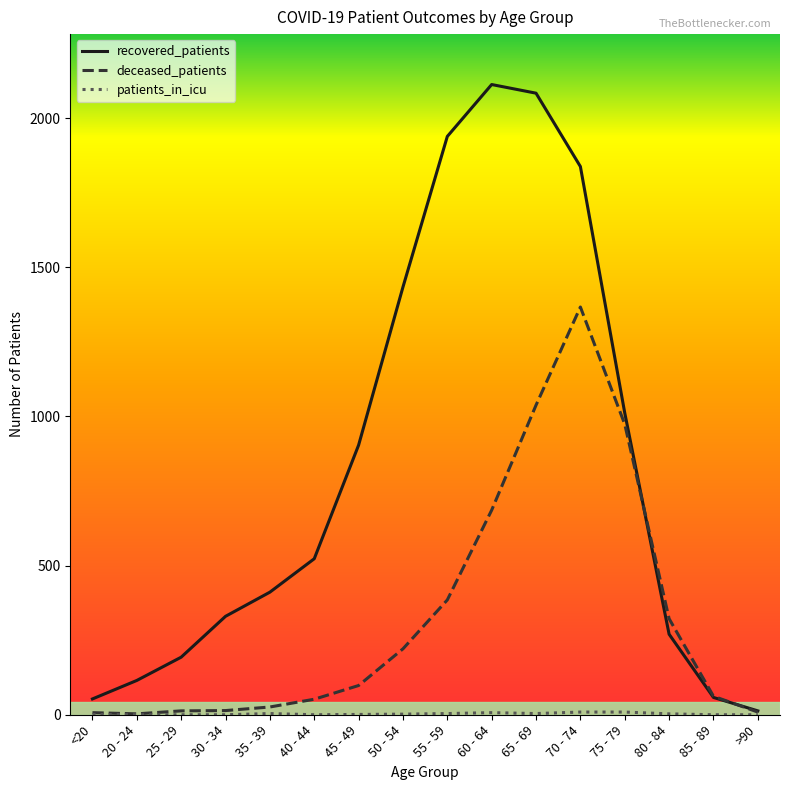

True or false: recovered_patients has a value of 1434 at 50 - 54.

True